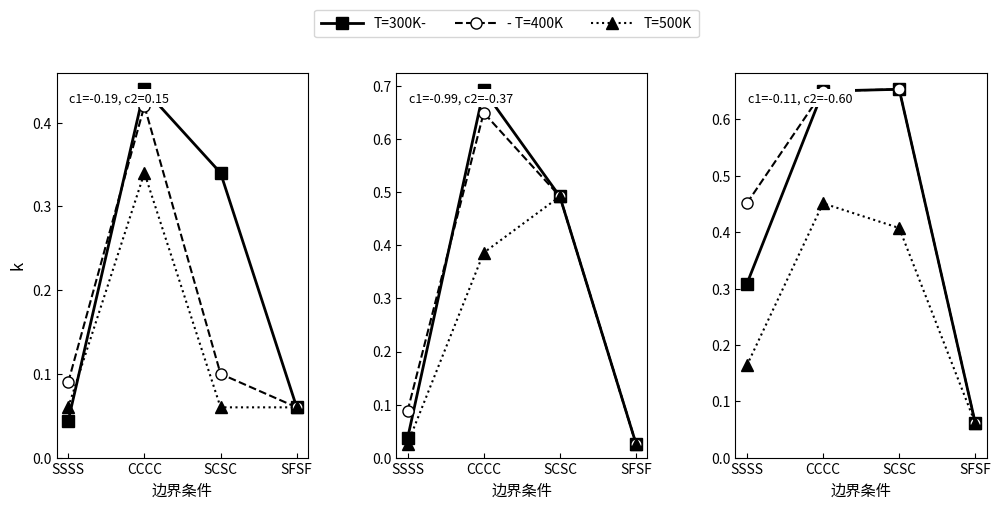

The - T=400K series shows 0.7 at SCSC. True or false?

True